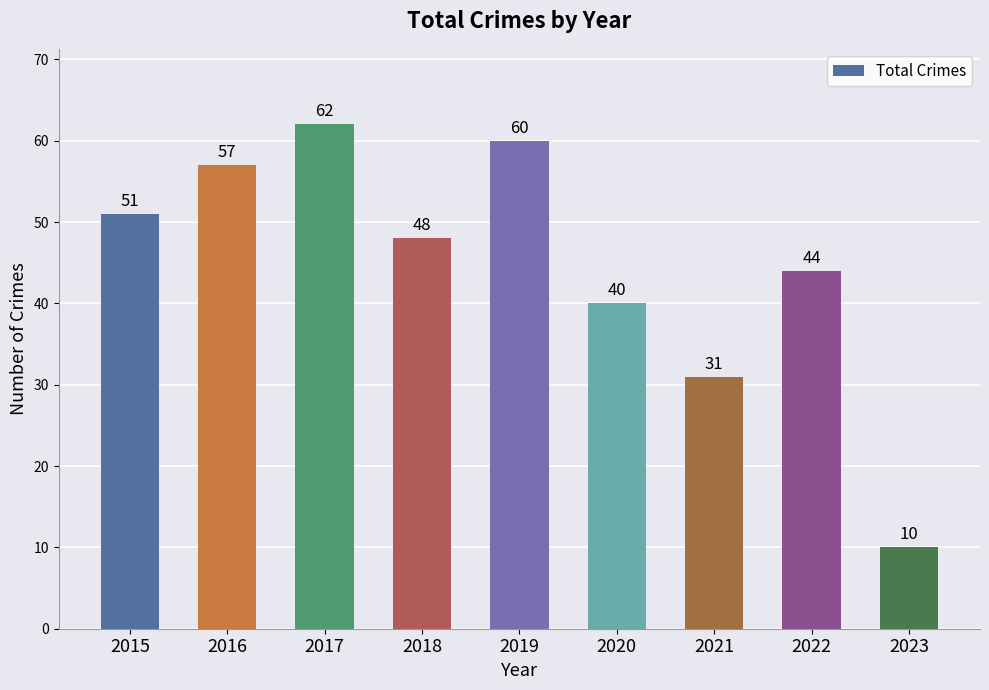

Which has a higher value, 2020 or 2017?

2017